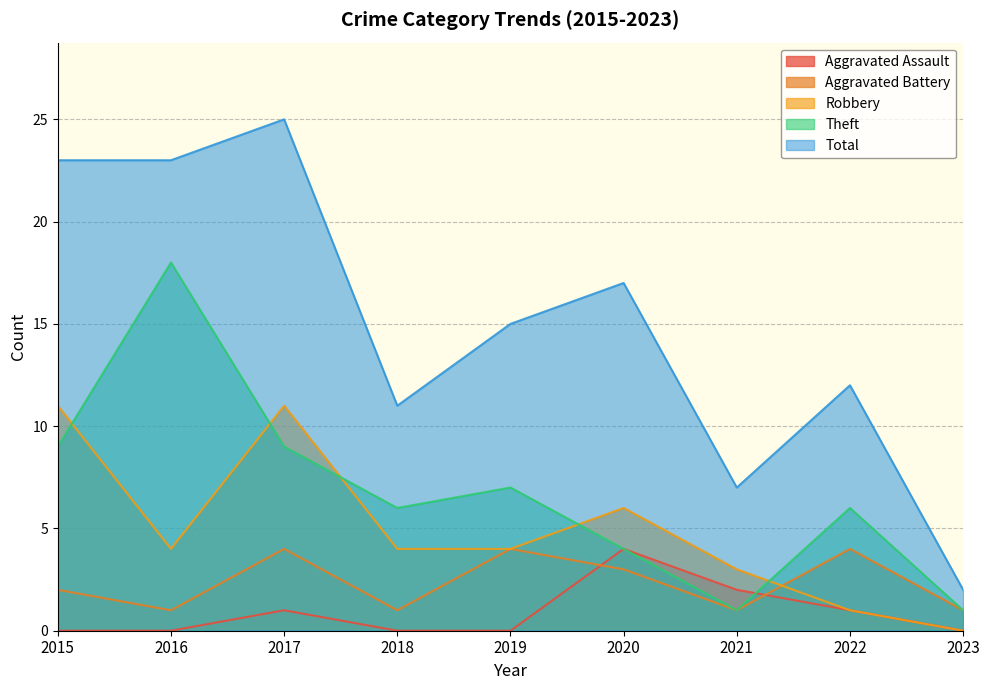

What is the difference between the second highest and minimum values in the Total series?

21